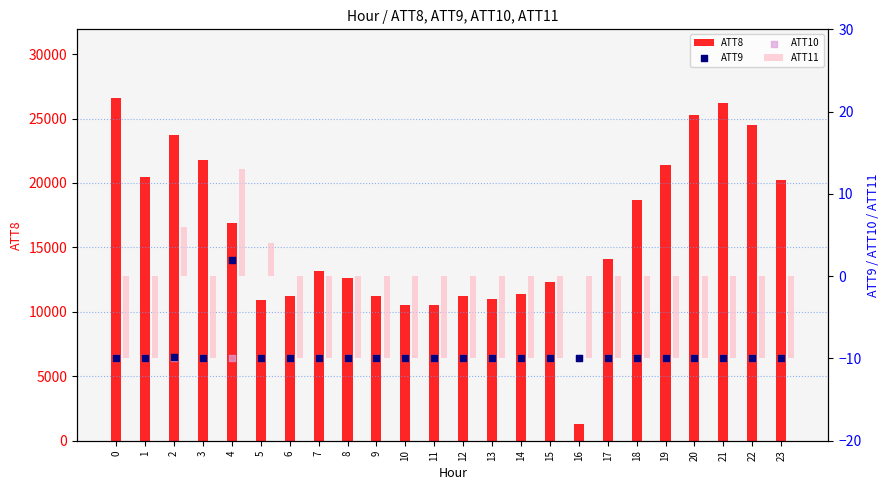

Which series contains the lowest Y value?

ATT11